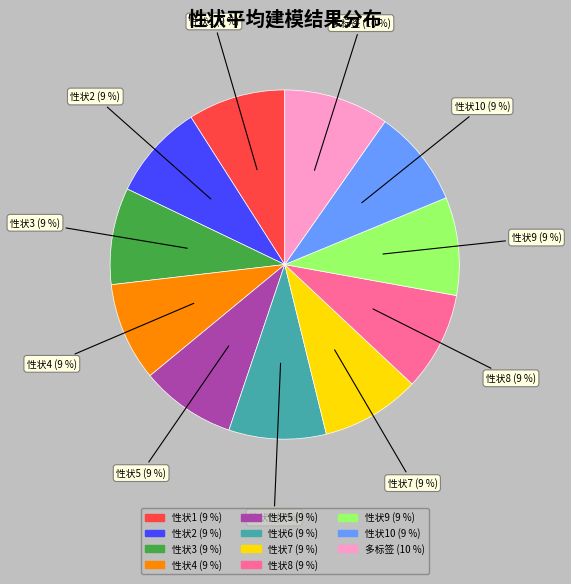

To the nearest percent, what is the difference between the largest and smallest slice percentages?

1%